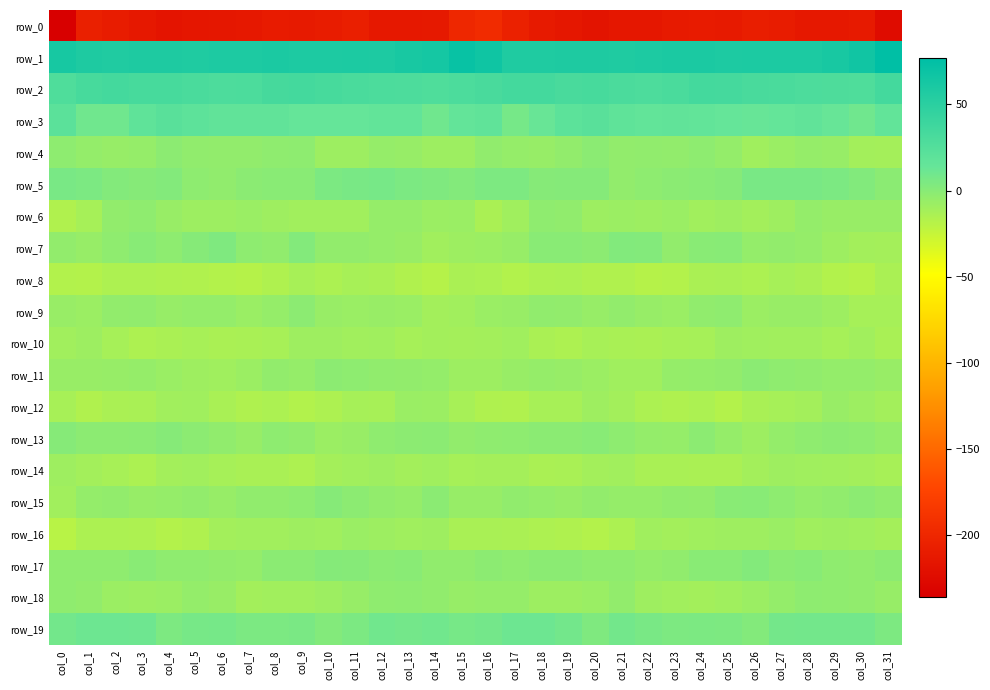

What is the difference between the maximum and minimum values in the row_5 series?

11.0